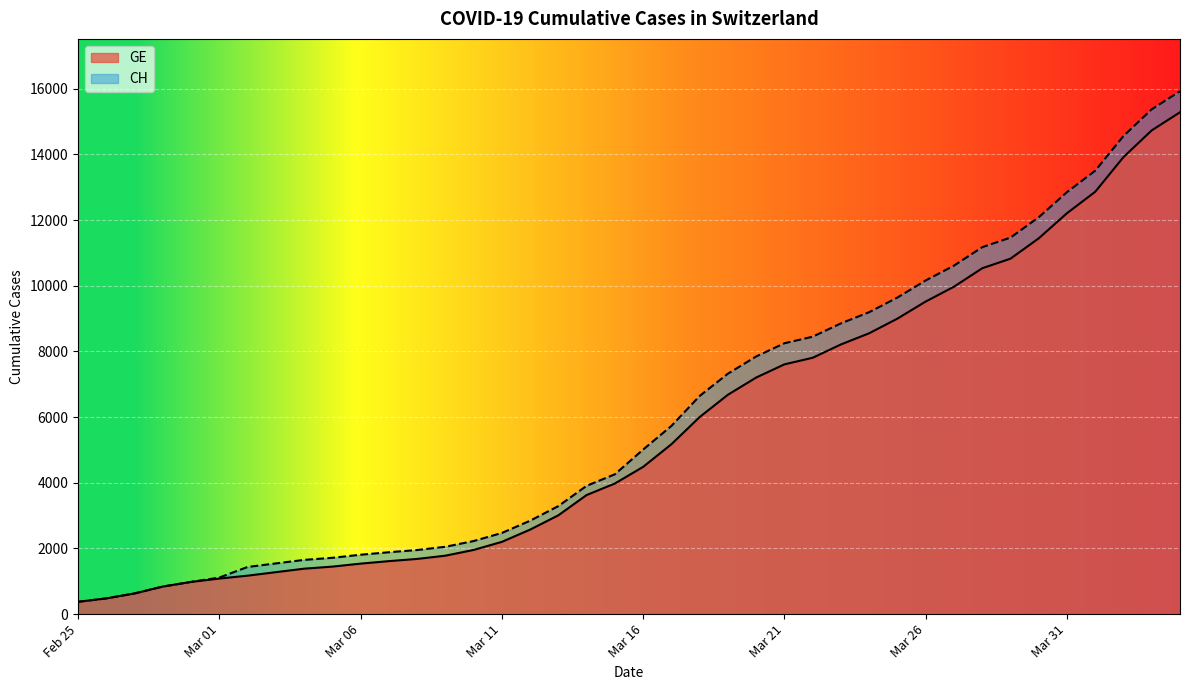

How many lines are shown in the chart?

2